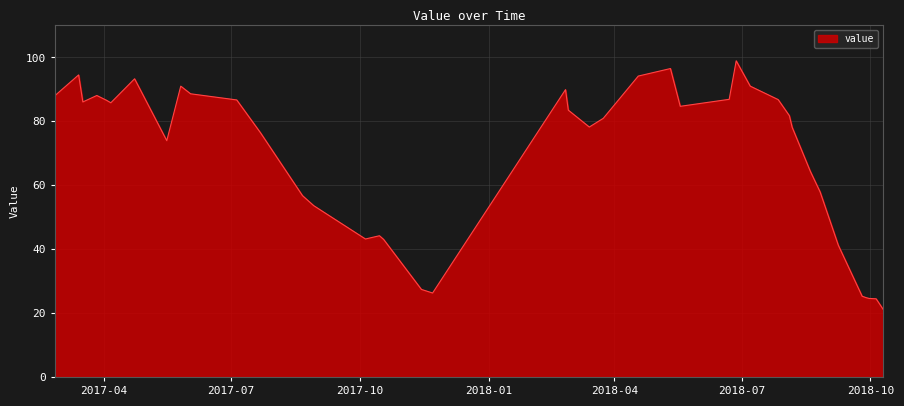

What is the minimum value shown in the chart?

21.2